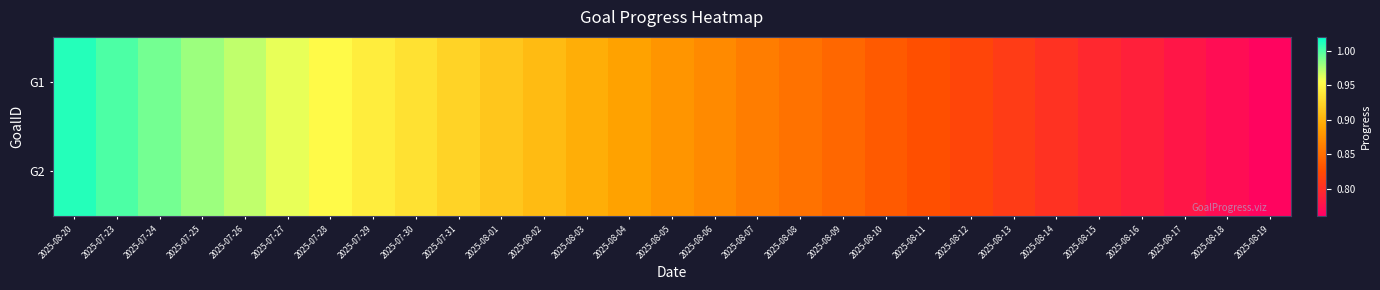

Reading left to right, what are all the values shown in this chart?

G1: 2025-08-20=1.0	2025-07-23=1.0	2025-07-24=1.0	2025-07-25=1.0	2025-07-26=1.0	2025-07-27=1.0	2025-07-28=1.0	2025-07-29=0.9	2025-07-30=0.9	2025-07-31=0.9	2025-08-01=0.9	2025-08-02=0.9	2025-08-03=0.9	2025-08-04=0.9	2025-08-05=0.9	2025-08-06=0.9	2025-08-07=0.9	2025-08-08=0.9	2025-08-09=0.8	2025-08-10=0.8	2025-08-11=0.8	2025-08-12=0.8	2025-08-13=0.8	2025-08-14=0.8	2025-08-15=0.8	2025-08-16=0.8	2025-08-17=0.8	2025-08-18=0.8	2025-08-19=0.8
G2: 2025-08-20=1.0	2025-07-23=1.0	2025-07-24=1.0	2025-07-25=1.0	2025-07-26=1.0	2025-07-27=1.0	2025-07-28=1.0	2025-07-29=0.9	2025-07-30=0.9	2025-07-31=0.9	2025-08-01=0.9	2025-08-02=0.9	2025-08-03=0.9	2025-08-04=0.9	2025-08-05=0.9	2025-08-06=0.9	2025-08-07=0.9	2025-08-08=0.9	2025-08-09=0.8	2025-08-10=0.8	2025-08-11=0.8	2025-08-12=0.8	2025-08-13=0.8	2025-08-14=0.8	2025-08-15=0.8	2025-08-16=0.8	2025-08-17=0.8	2025-08-18=0.8	2025-08-19=0.8